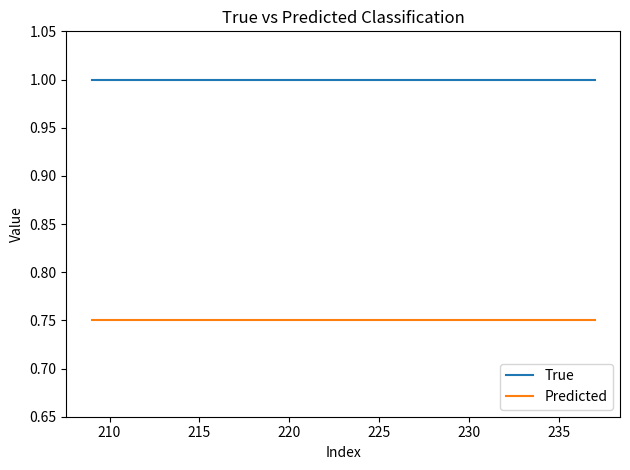

What is the maximum value for True?

1.0